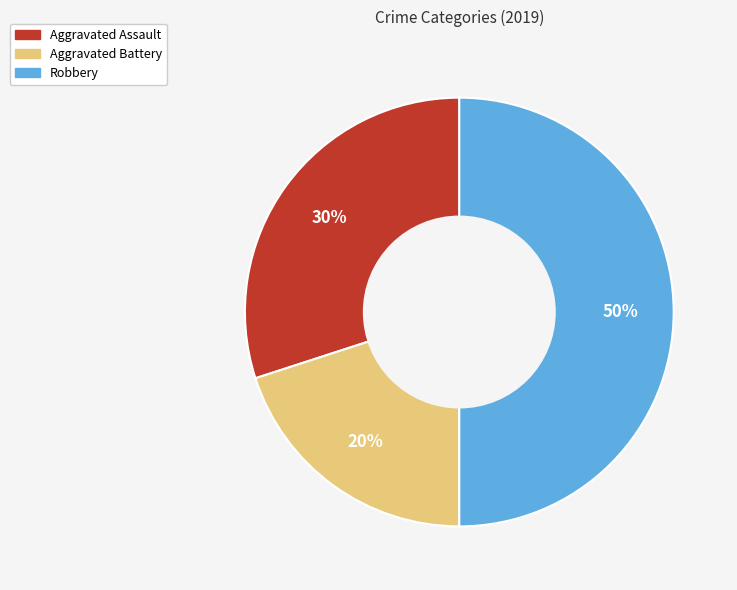

True or false: Aggravated Battery accounts for 12% of the total.

False